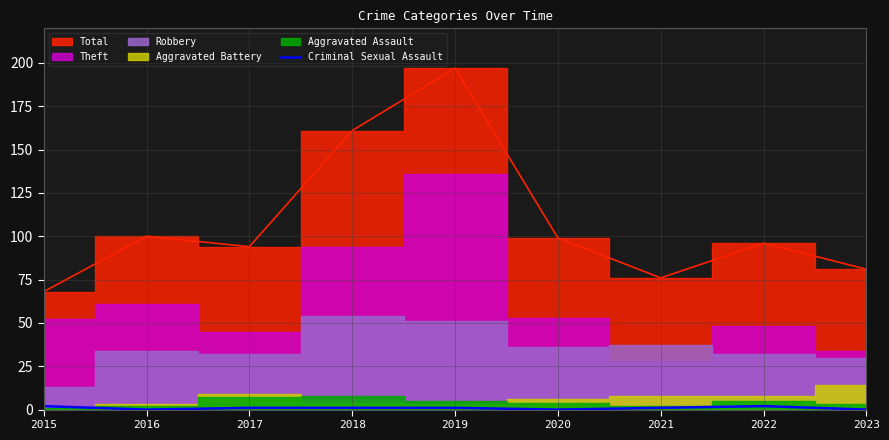

How many data points are less than 1?

3